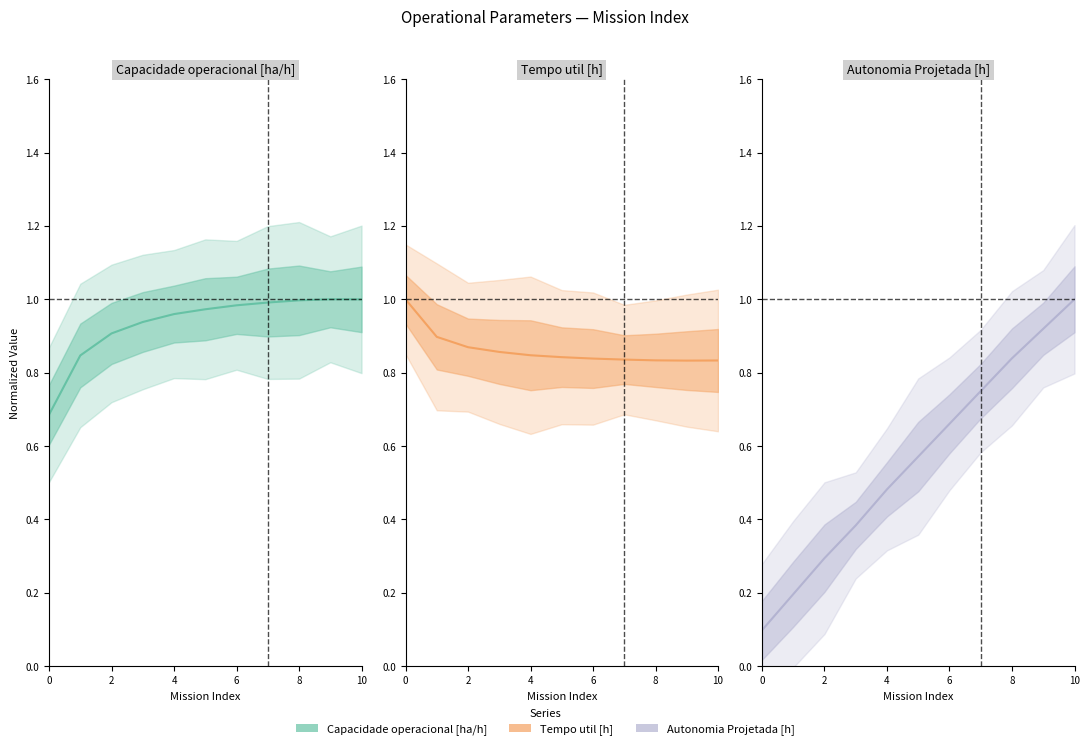

Which series has the largest total across all categories?

Capacidade operacional [ha/h] (center)